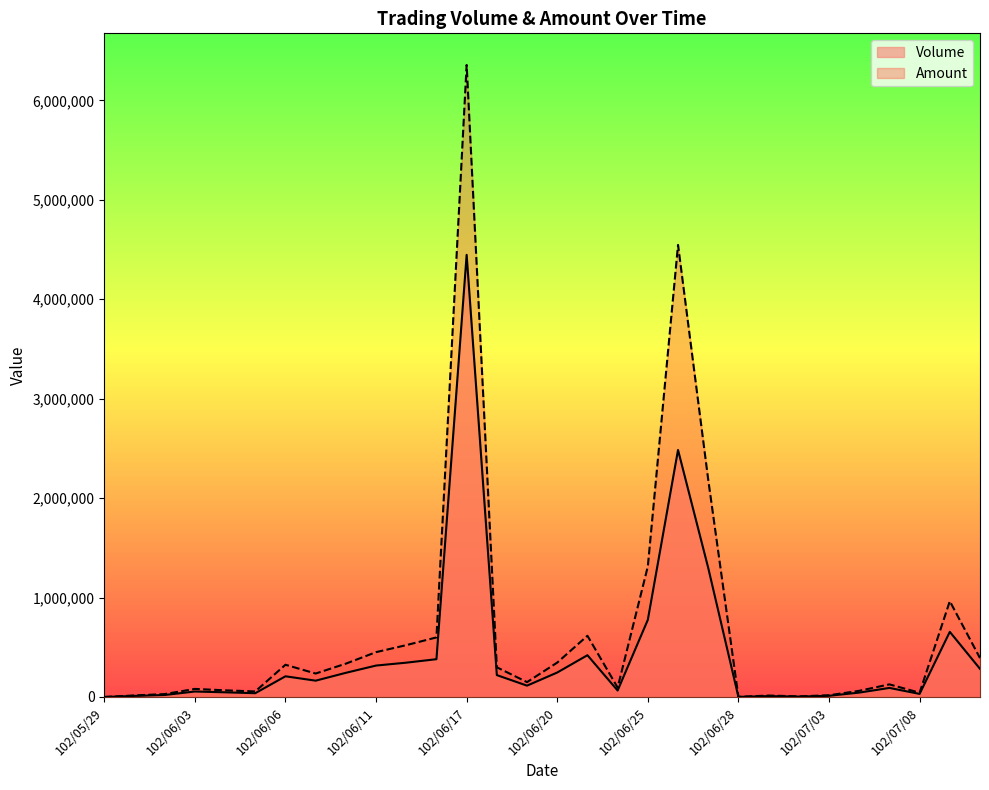

Which category has the lowest value across all series?

102/05/29